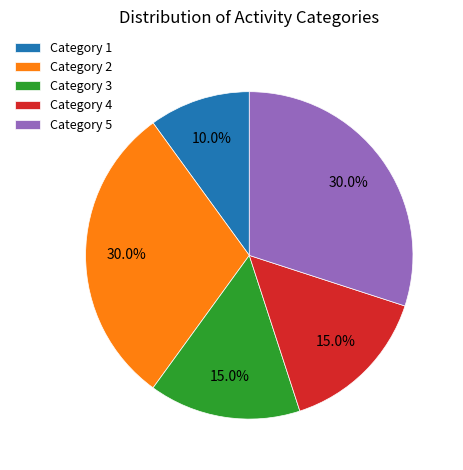

Which slice is the smallest?

Category 1